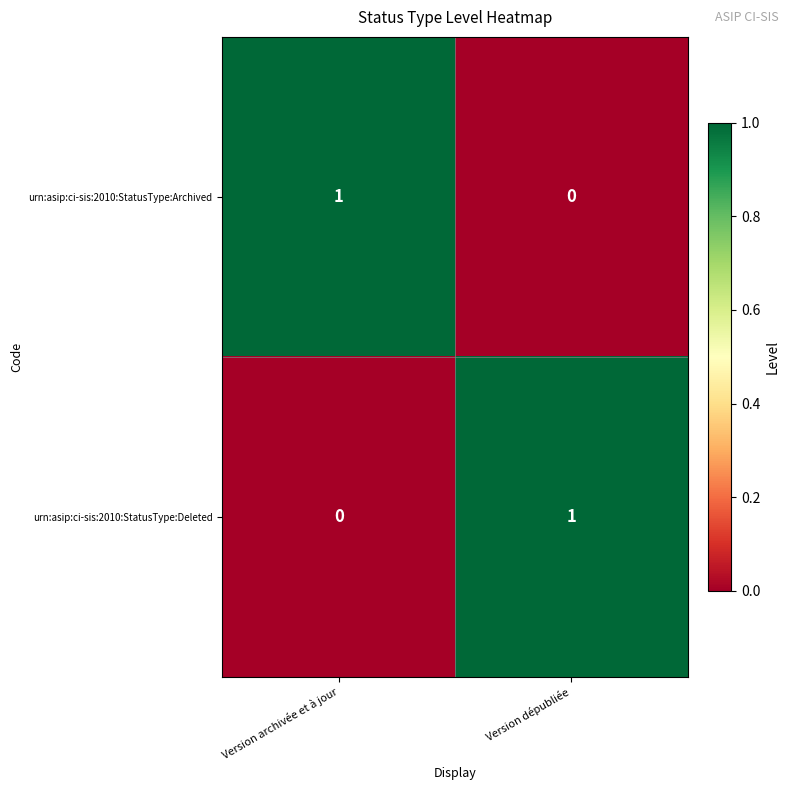

Reading left to right, extract all data points from this chart.

urn:asip:ci-sis:2010:StatusType:Archived: Version archivée et à jour=1	Version dépubliée=0
urn:asip:ci-sis:2010:StatusType:Deleted: Version archivée et à jour=0	Version dépubliée=1